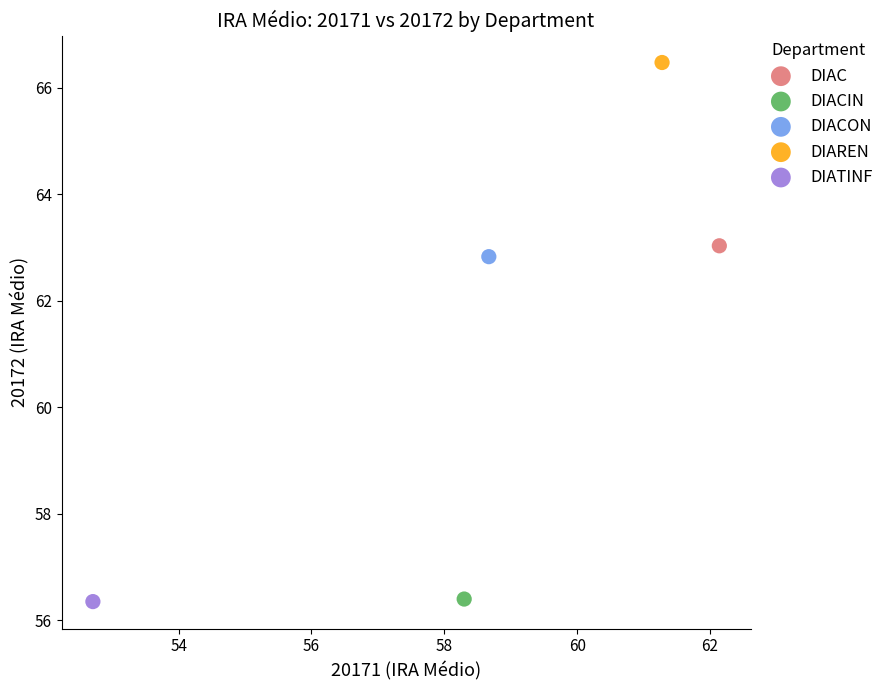

What are all the series names shown in the legend?

DIAC, DIACIN, DIACON, DIAREN, DIATINF